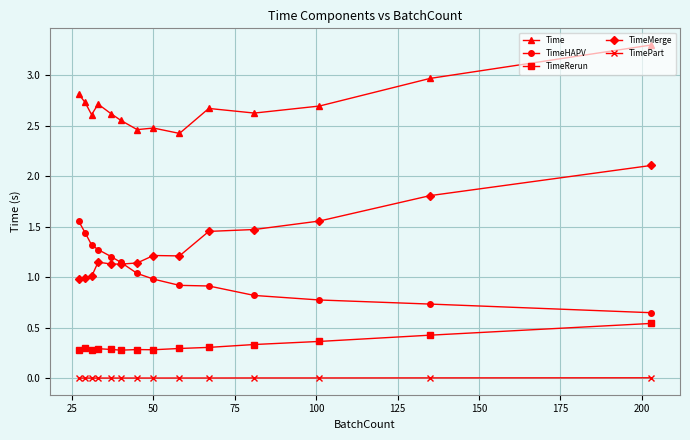

Is this an area chart (filled region under the line)?

No